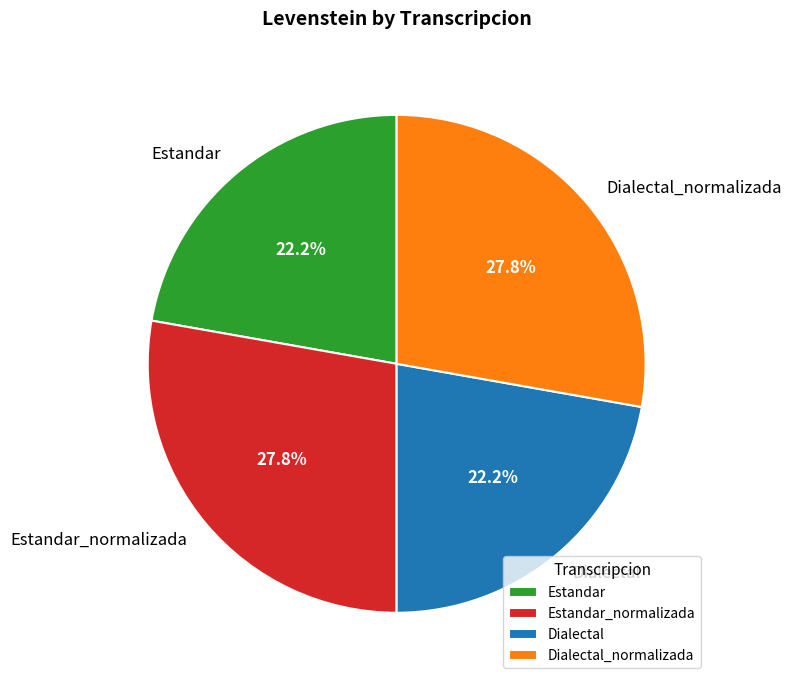

To the nearest percent, what is the average slice percentage?

25%